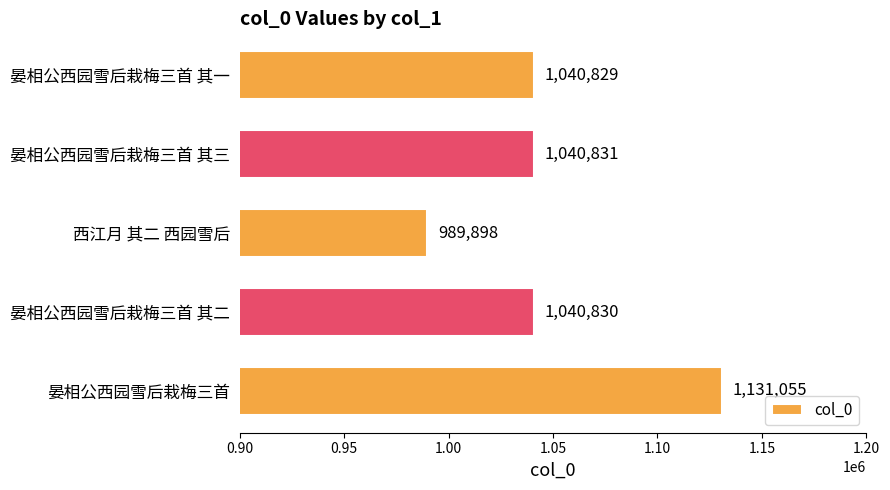

What is the change in value from 西江月 其二 西园雪后 to 晏相公西园雪后栽梅三首?

+141157